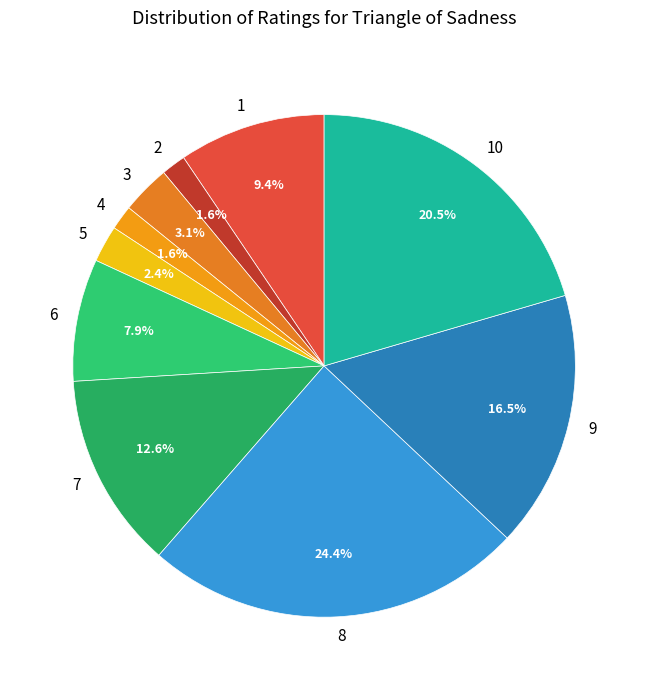

To the nearest percent, what portion does 8 represent?

24%